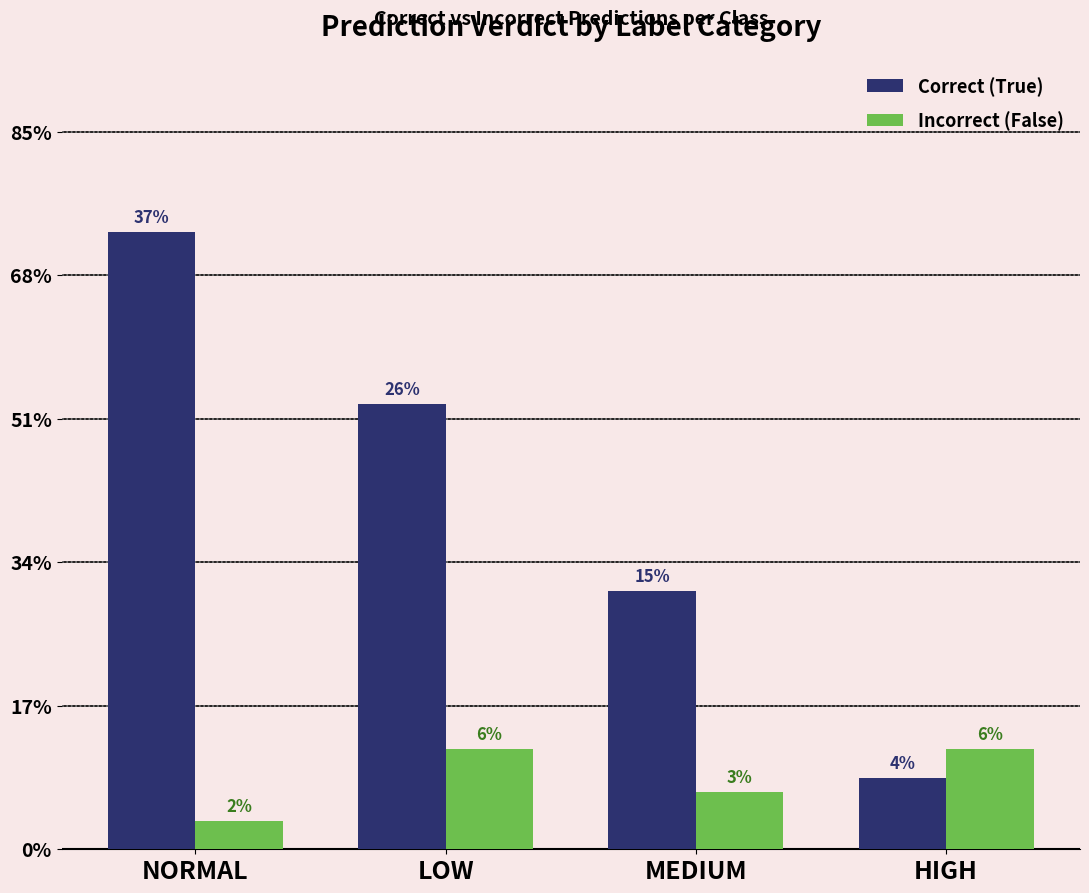

What are all the series names shown in the legend?

Correct (True), Incorrect (False)